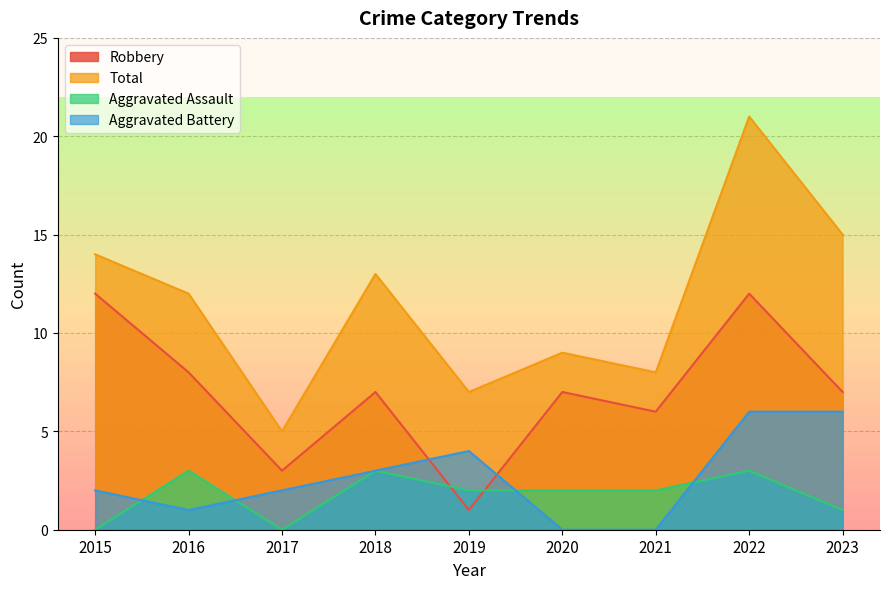

Which has a higher value, 2016 or 2021?

2016